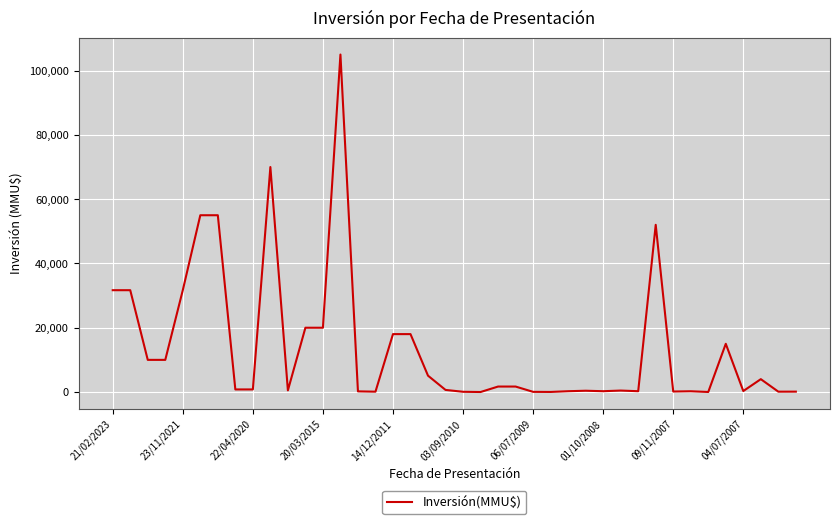

True or false: the data has more than 1 interior local peaks.

True